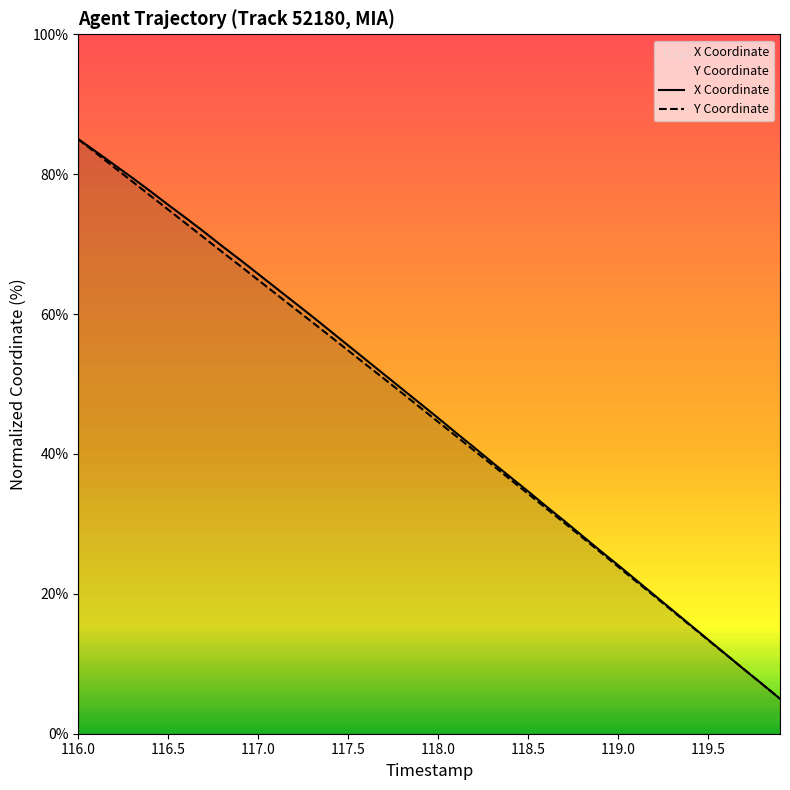

At which label does X Coordinate first exceed 47?

116.0